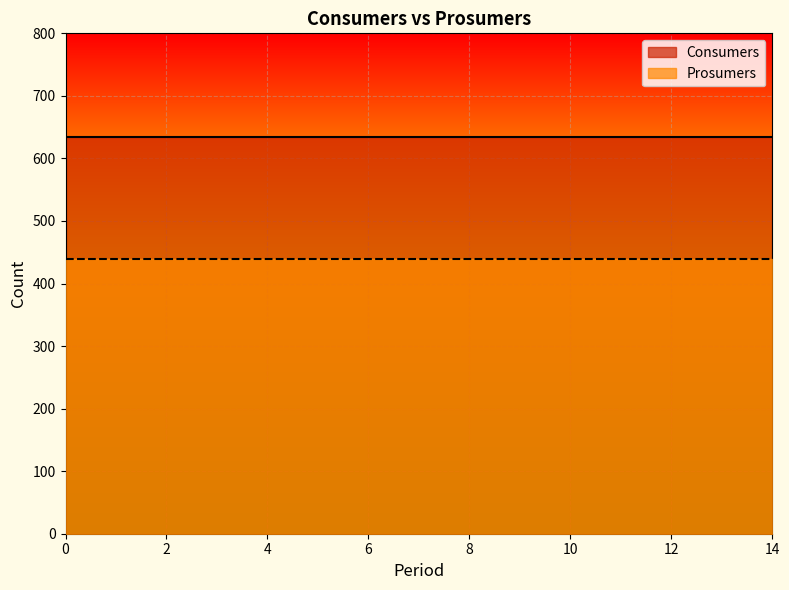

True or false: Prosumers and Consumers cross at least once.

False